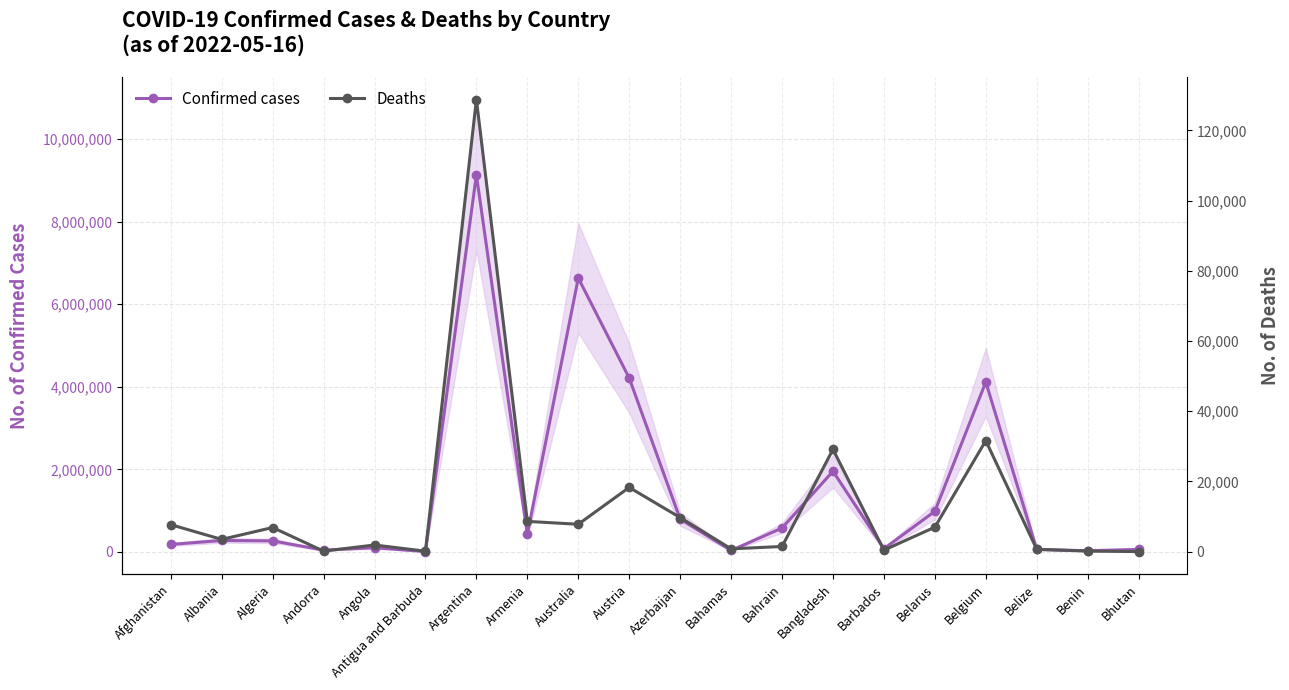

What is the value of the Confirmed cases point at the 19th from the left?

26952